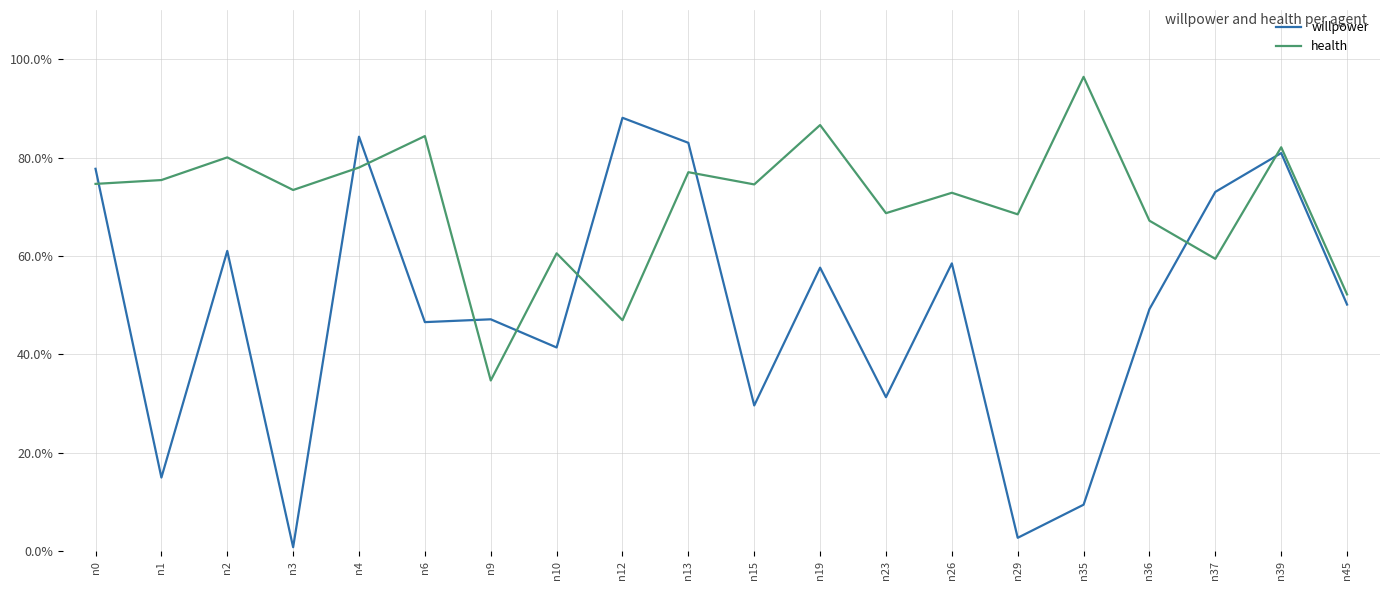

How many intersections are there between willpower and health?

9